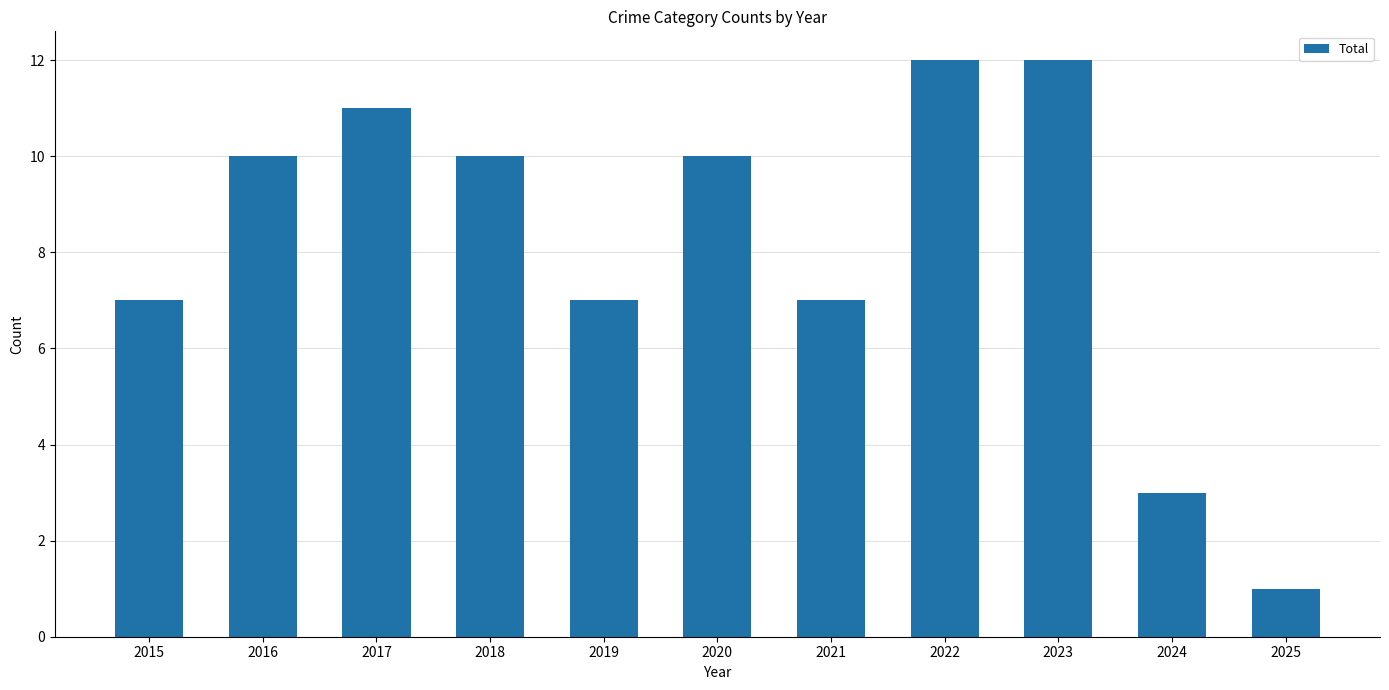

What is the approximate value at 2021, to the nearest 5?

5